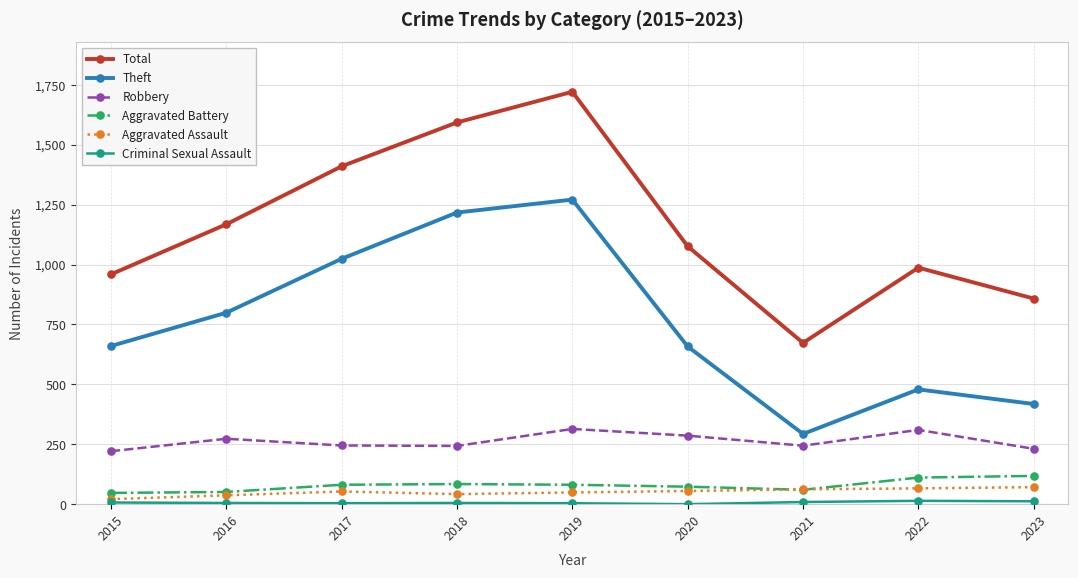

Is this an area chart (filled region under the line)?

No